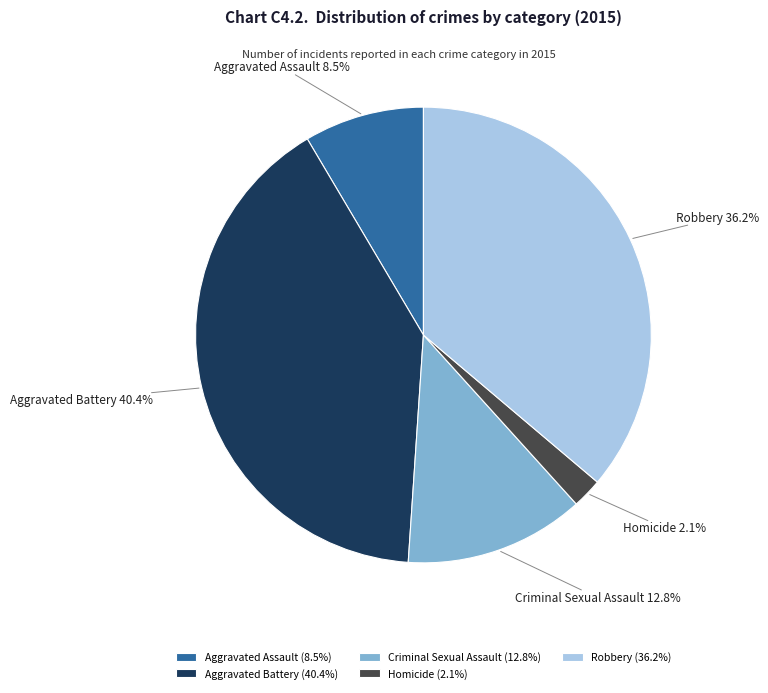

Which has a higher value, Aggravated Battery or Criminal Sexual Assault?

Aggravated Battery